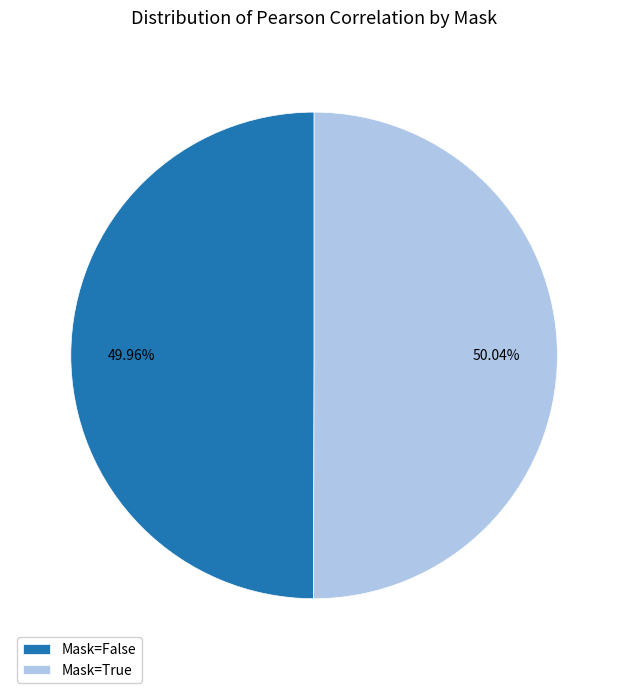

The Mask=False slice represents 36% of the pie. True or false?

False